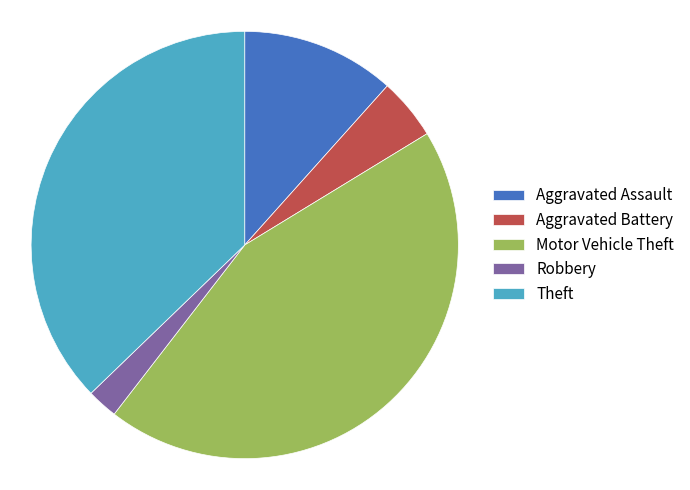

Which slice is the largest?

Motor Vehicle Theft